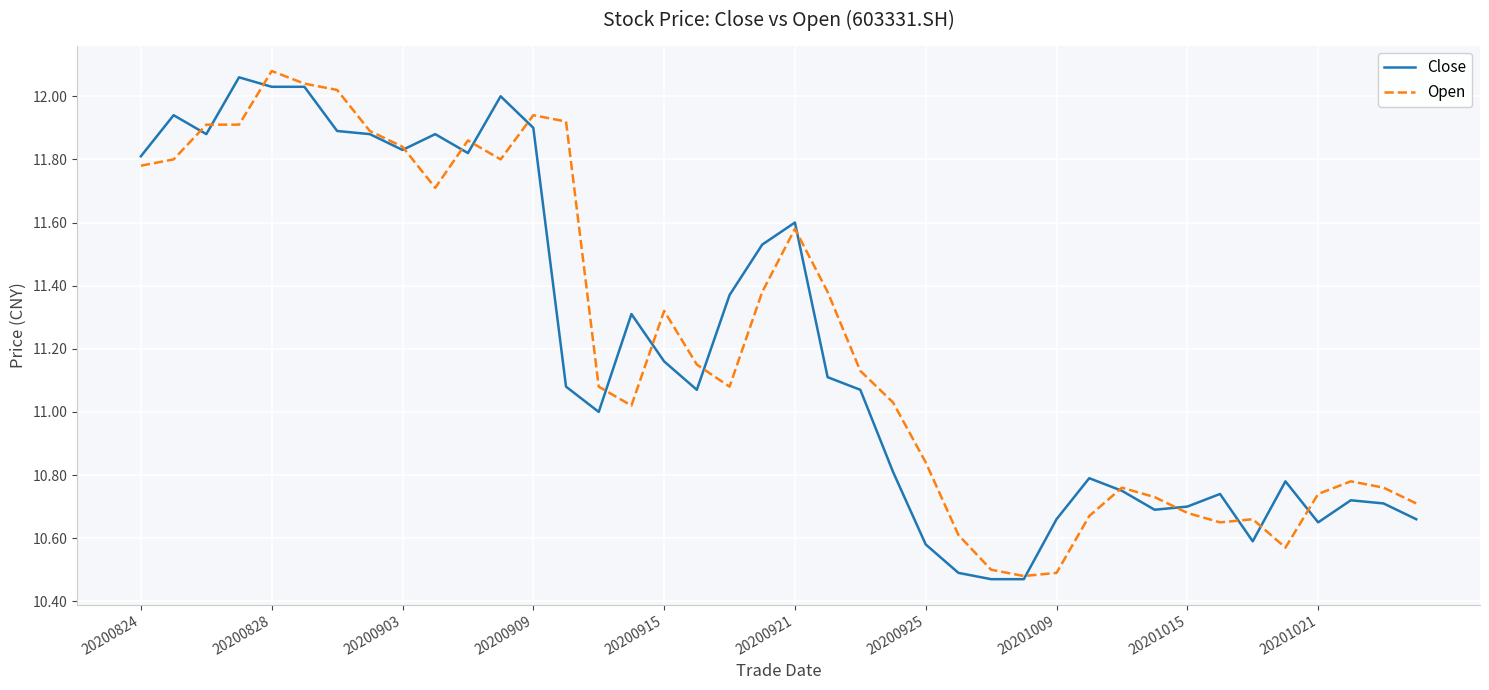

True or false: Open and Close intersect in this chart.

True